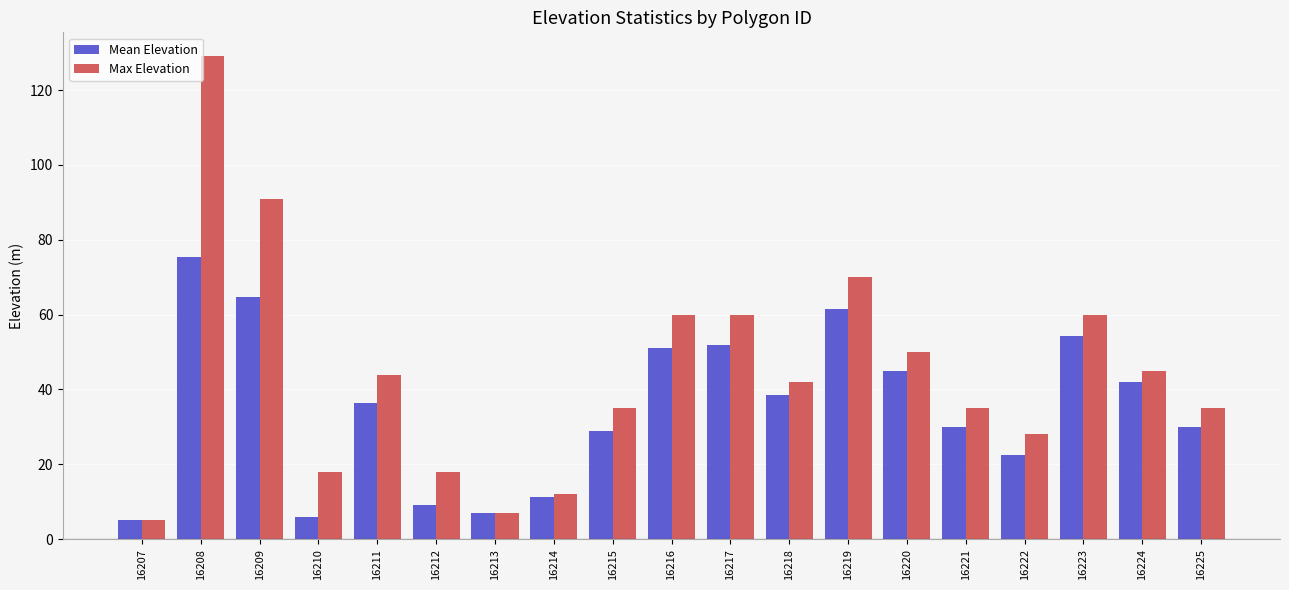

How many groups of bars are there?

19